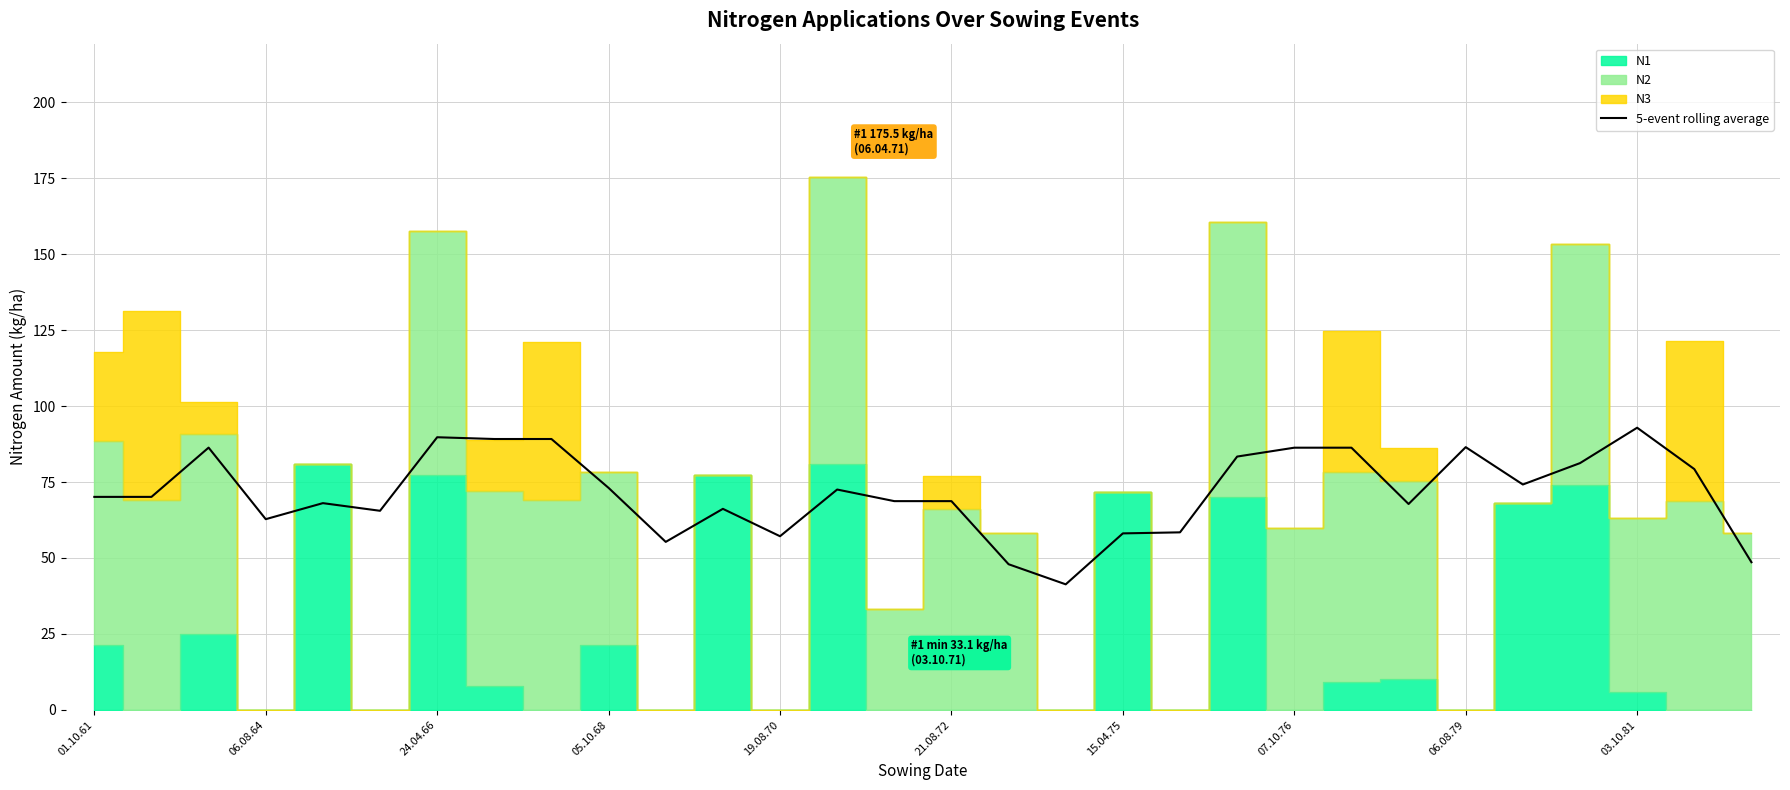

True or false: 5-event rolling average has a value of 92.9 at 03.10.81.

True